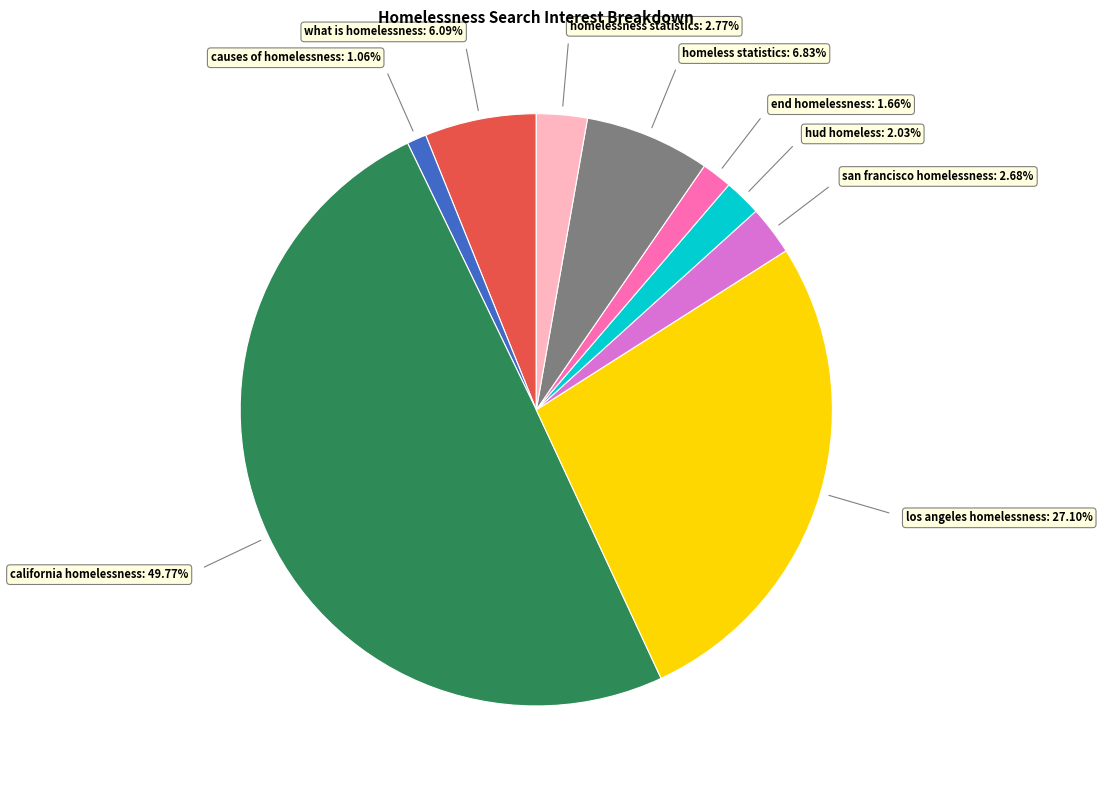

How many slices are in this pie chart?

9